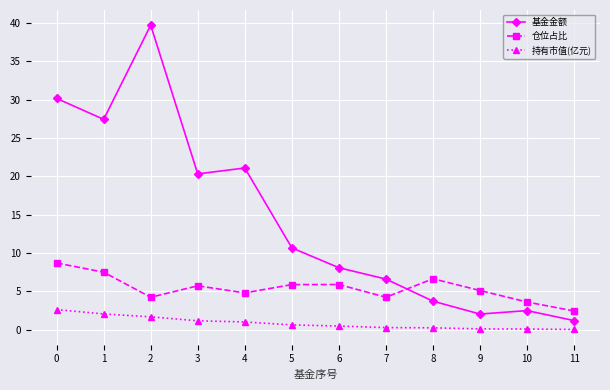

Rank the series by their average value, from highest to lowest.

基金金额, 仓位占比, 持有市值(亿元)